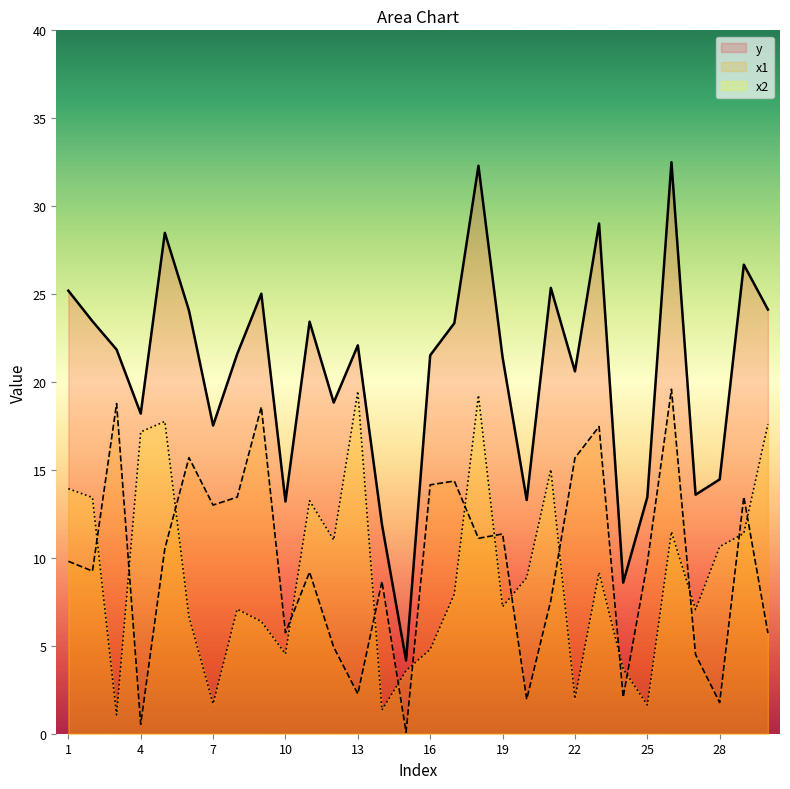

Which series ends up on top after the final intersection of x2 and x1?

x2